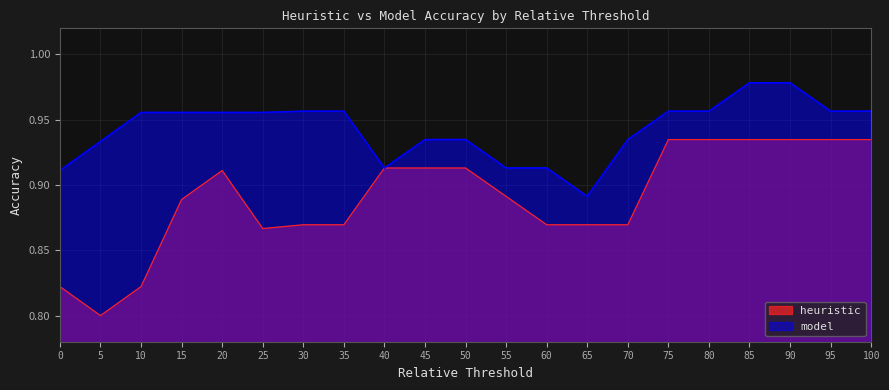

What is the value of the model point at the 6th from the left?

1.0